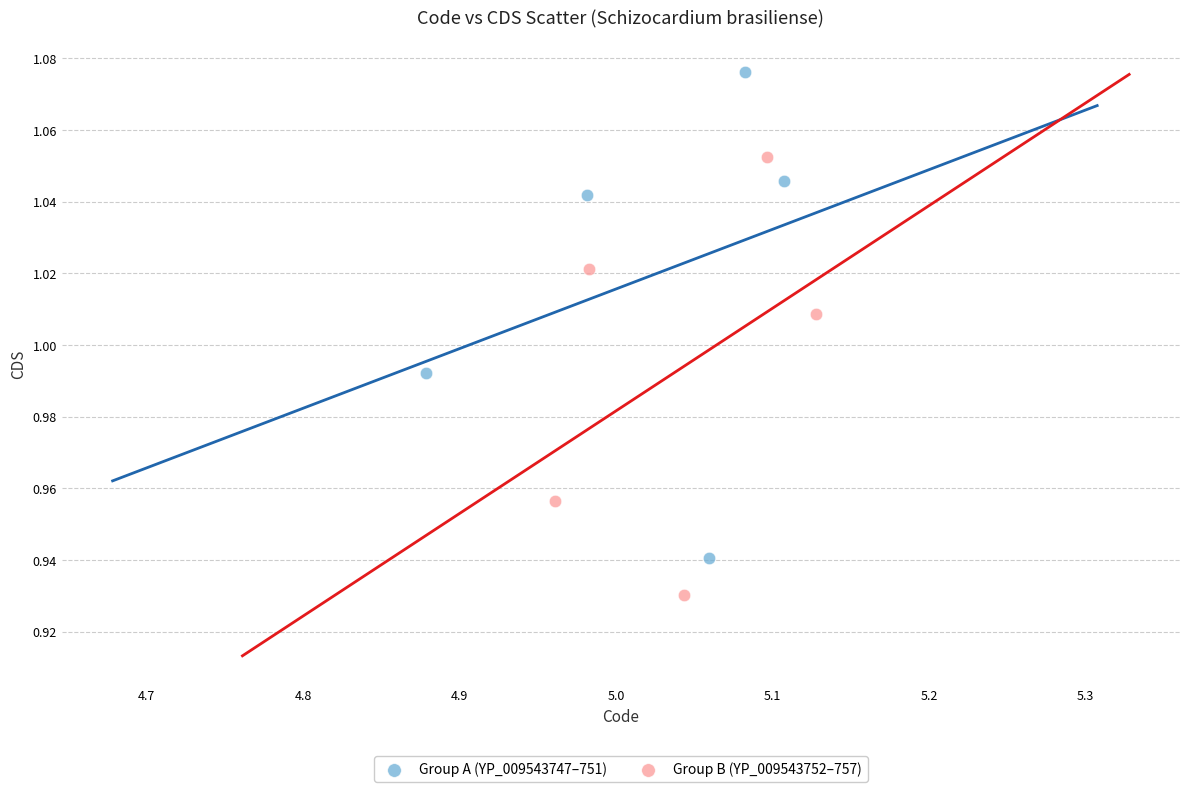

Which series reaches the maximum Y coordinate?

Group A (YP_009543747–751)